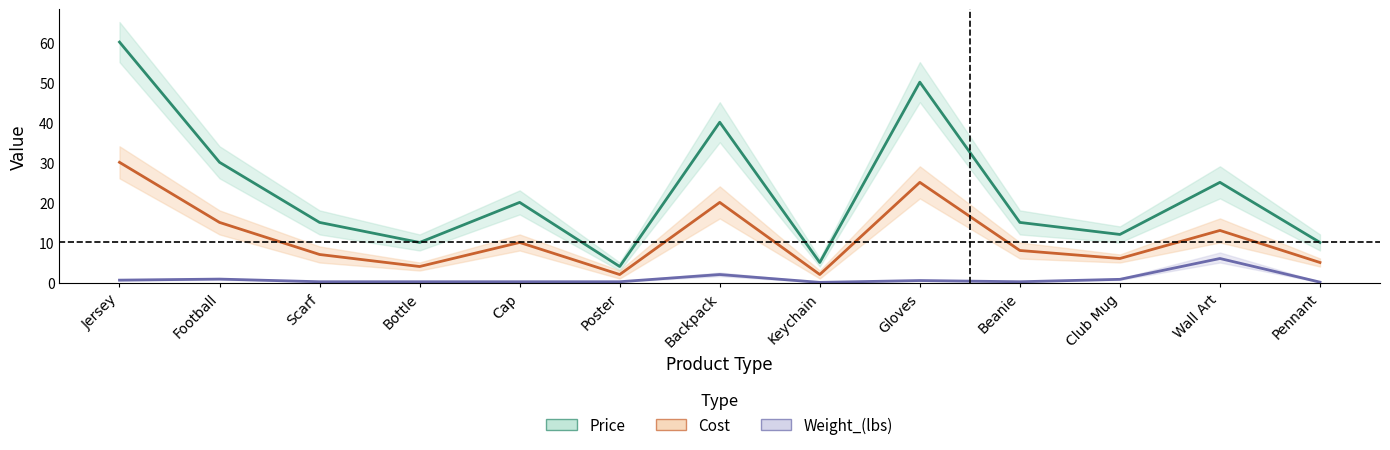

At how many categories does at least one series exceed 56?

1